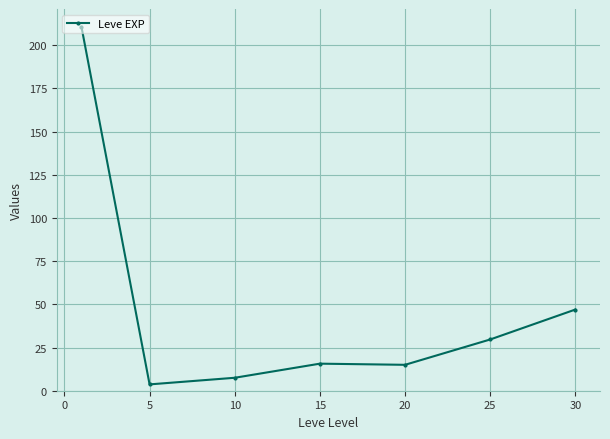

Does the chart have visible grid lines?

Yes